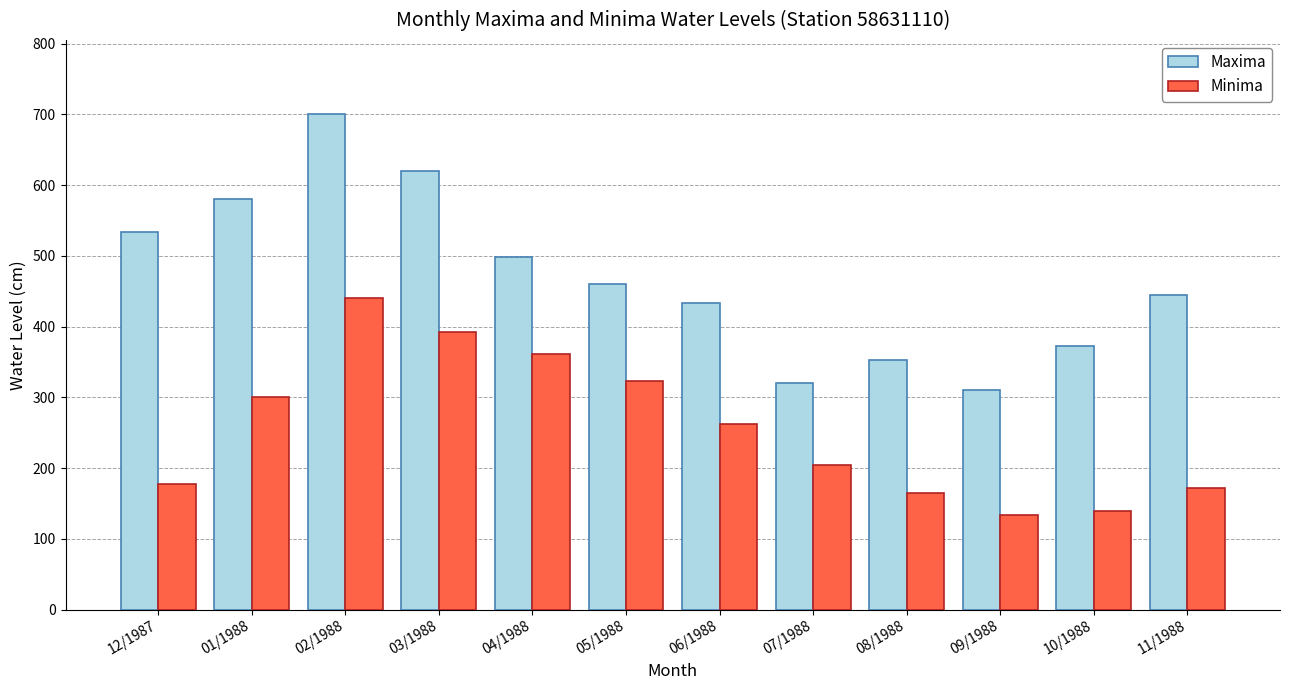

How many bars are there in total?

24